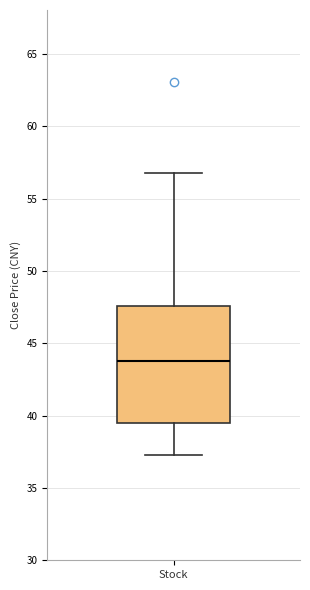

Transcribe this box plot: give where the median line is, the range the box spans, and where the two whiskers end, as read against the y-axis. The values are not printed on the chart, so give them approximately, as read against the axis.

median 44.0, box 39.5 to 47.5, whiskers 37.5 to 57.0